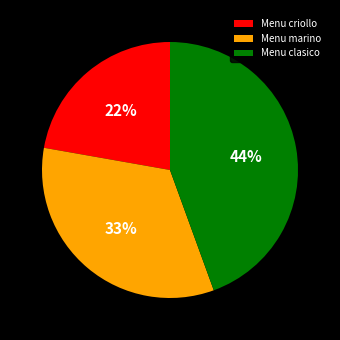

To the nearest percent, what percentage of the pie is Menu criollo?

22%